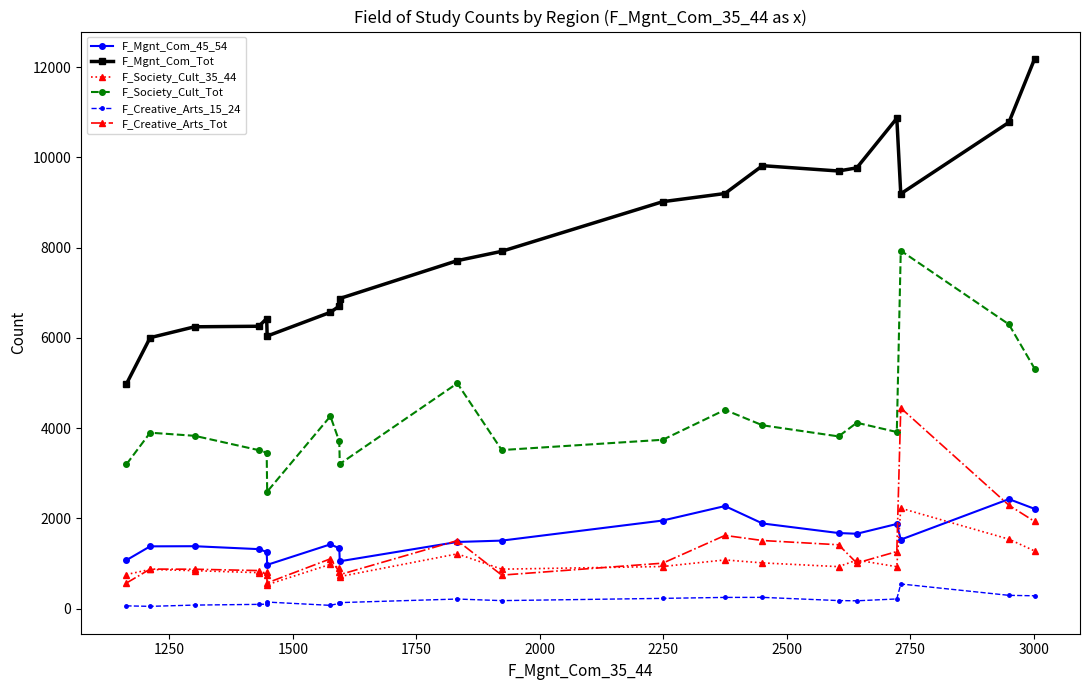

Which series has the largest total across all categories?

F_Mgnt_Com_Tot